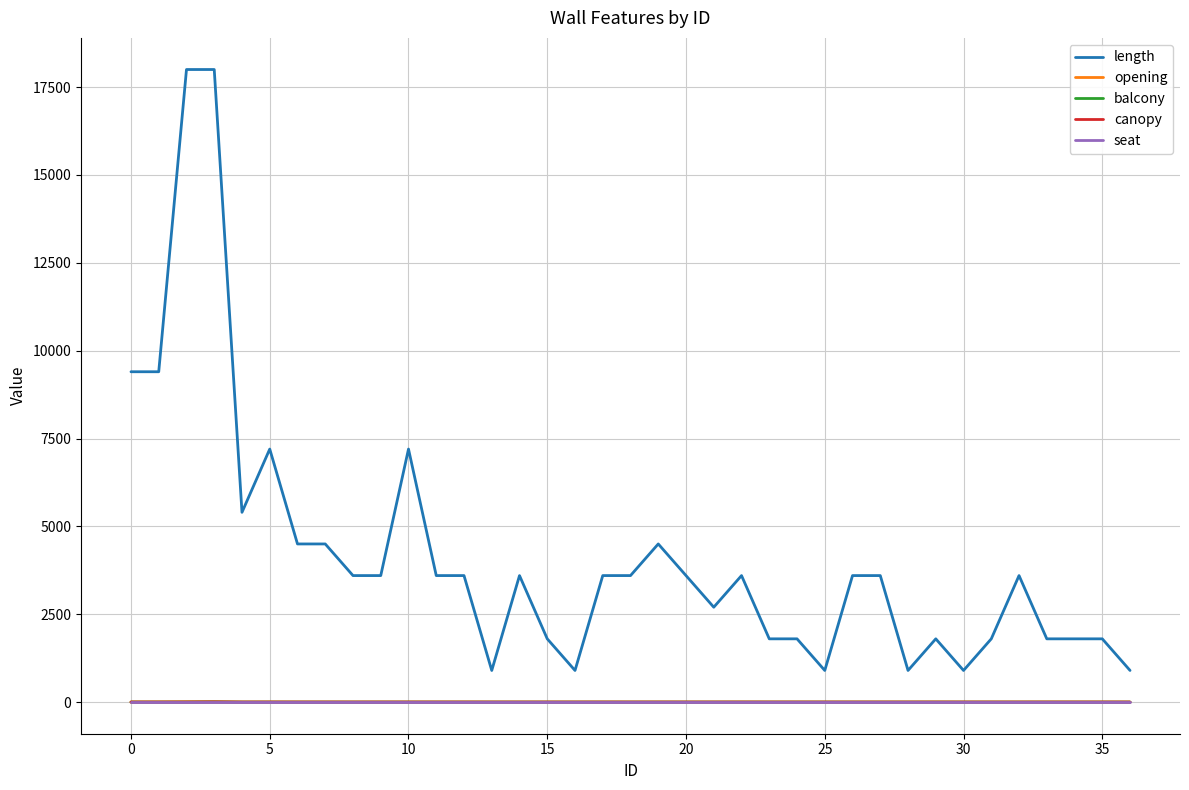

How many lines are shown in the chart?

5